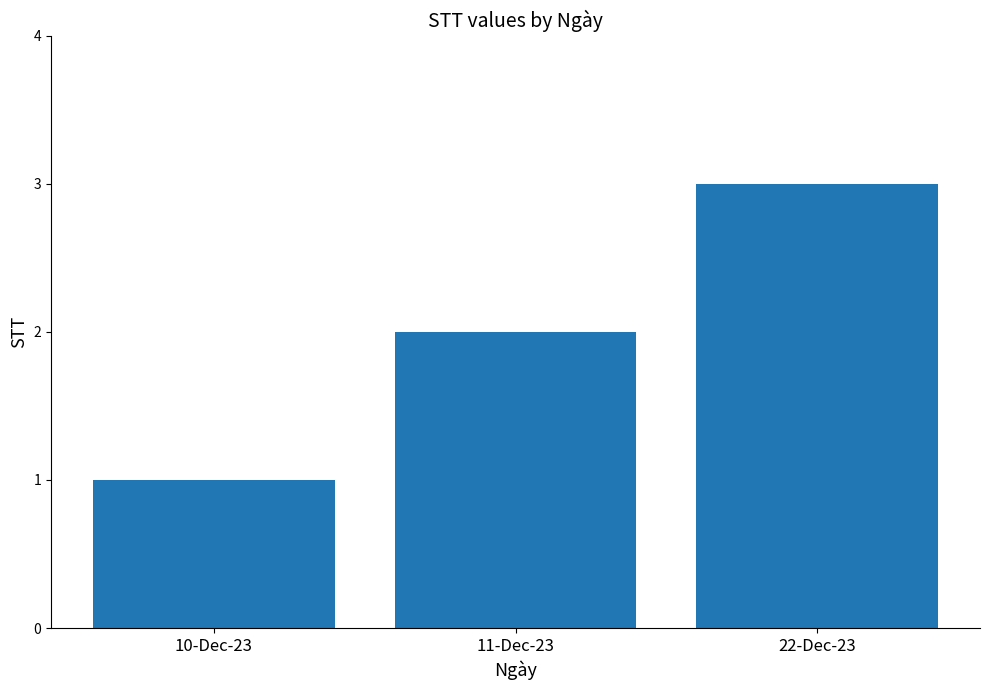

Is it true that the value at 11-Dec-23 is 3?

False